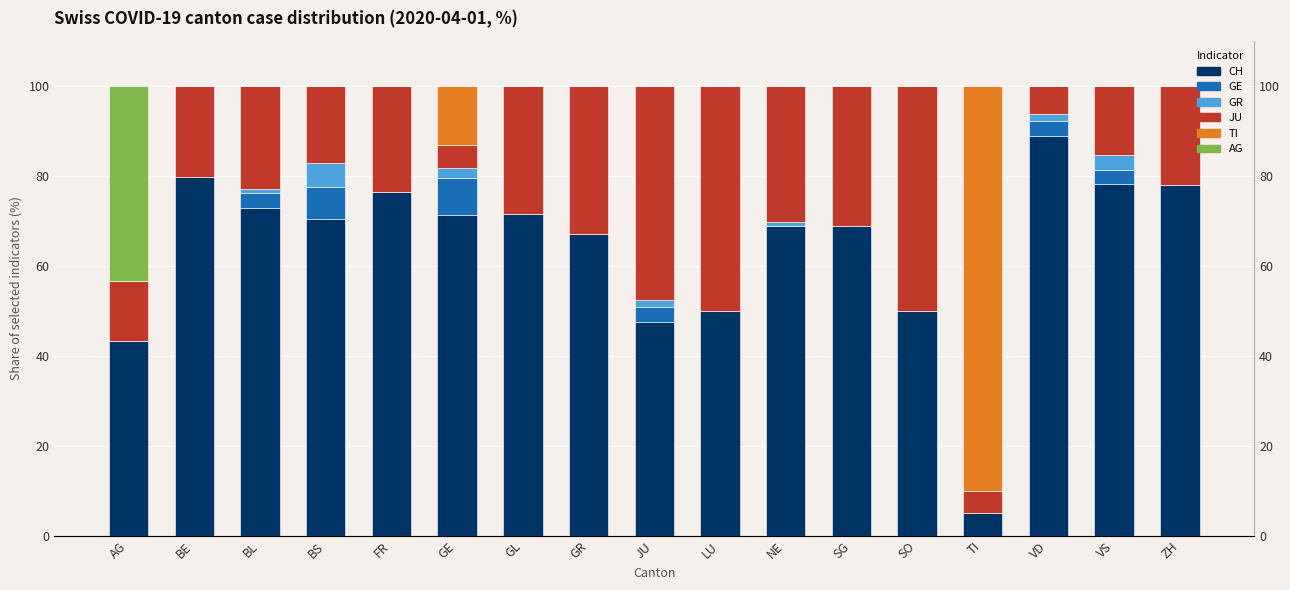

What is the total value across all series at VS?

100.0